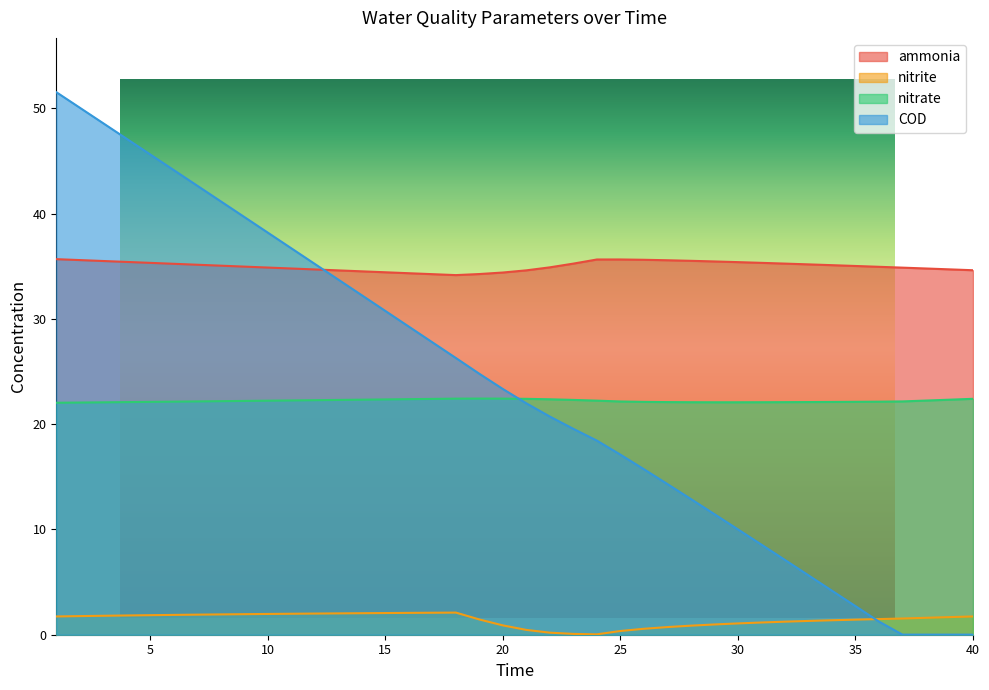

How many interior local valleys does the nitrate series have?

1